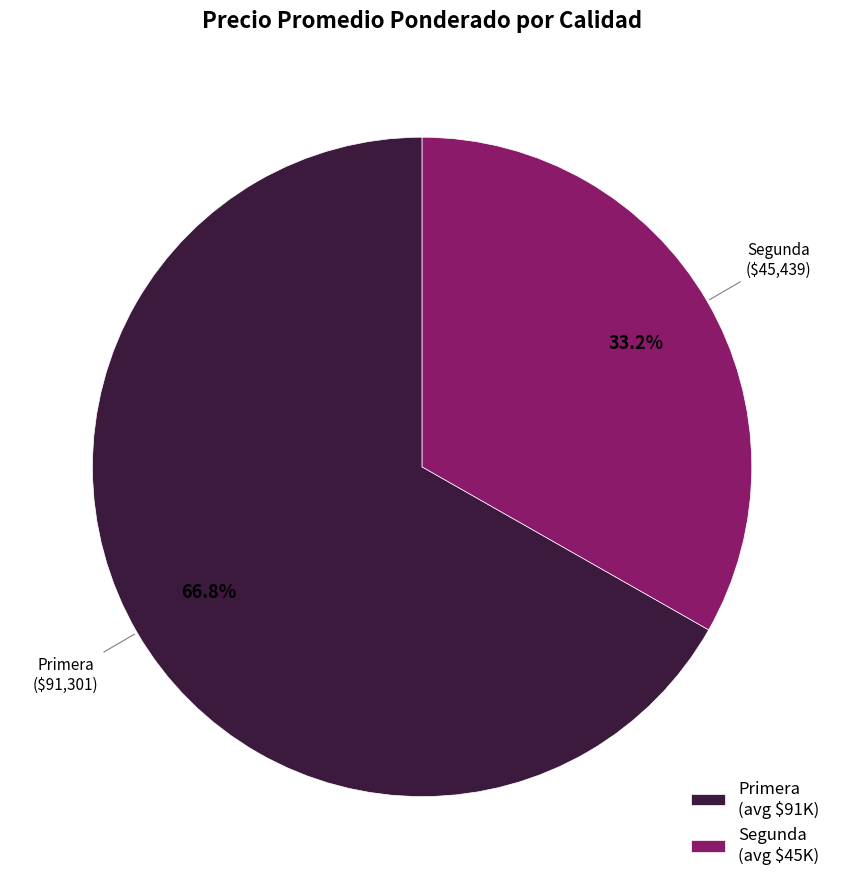

Combined, what portion of the pie is Primera and Segunda?

100.0%